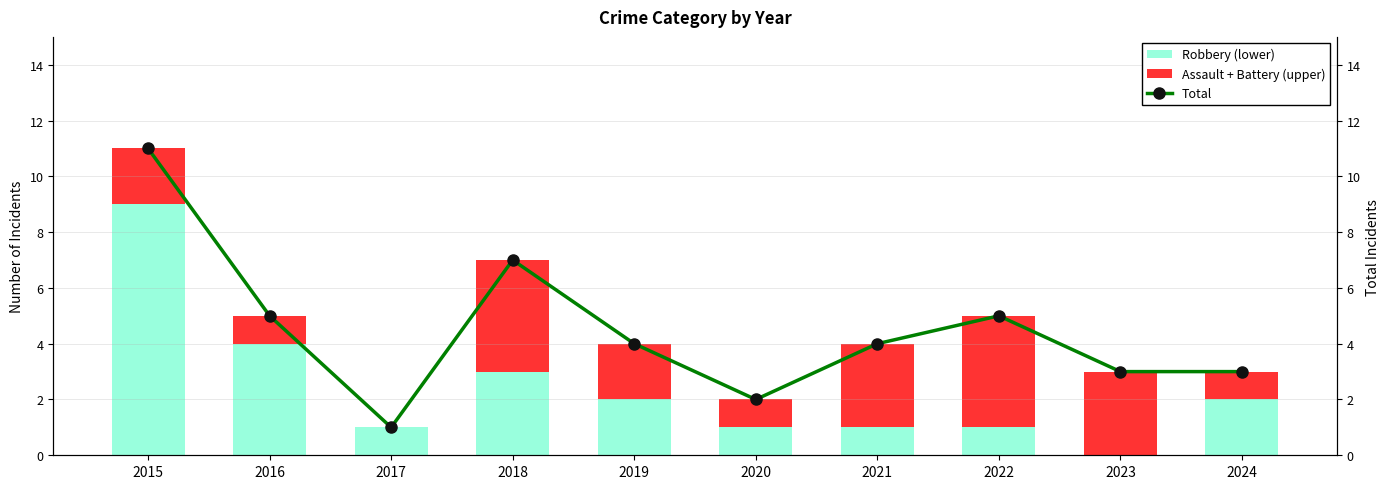

What is the value of the Robbery (lower) bar at the 2nd from the left?

4